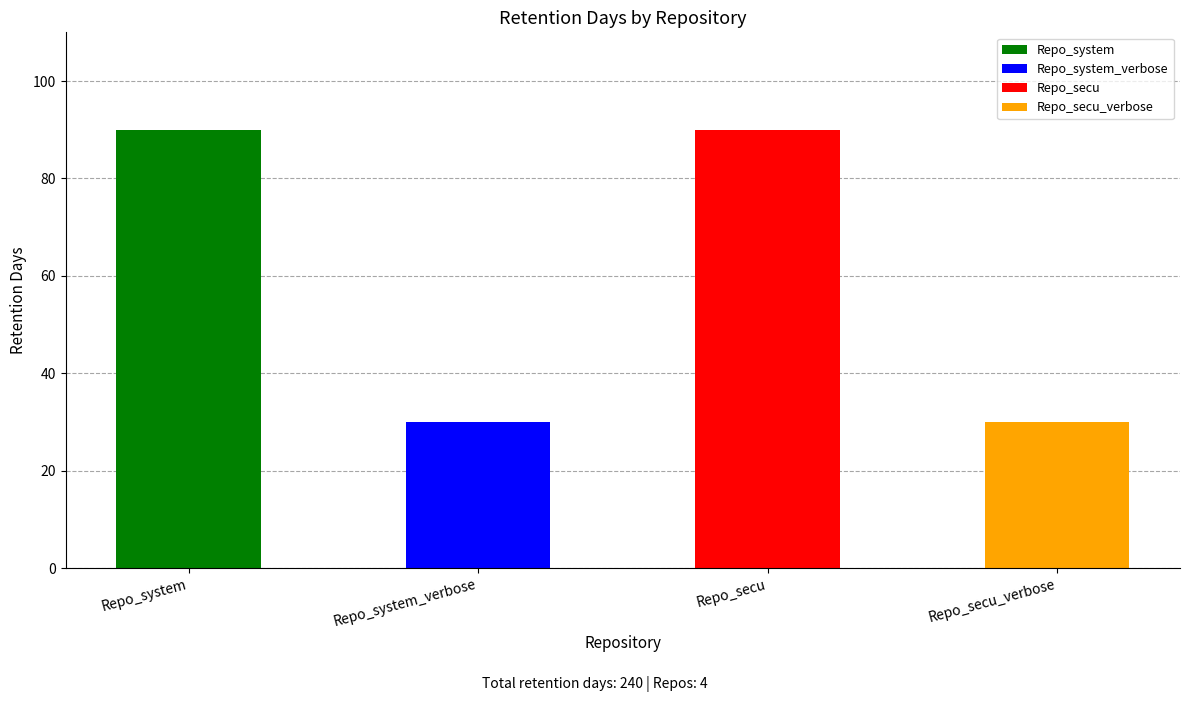

Which label corresponds to the smallest value in the chart?

Repo_system_verbose